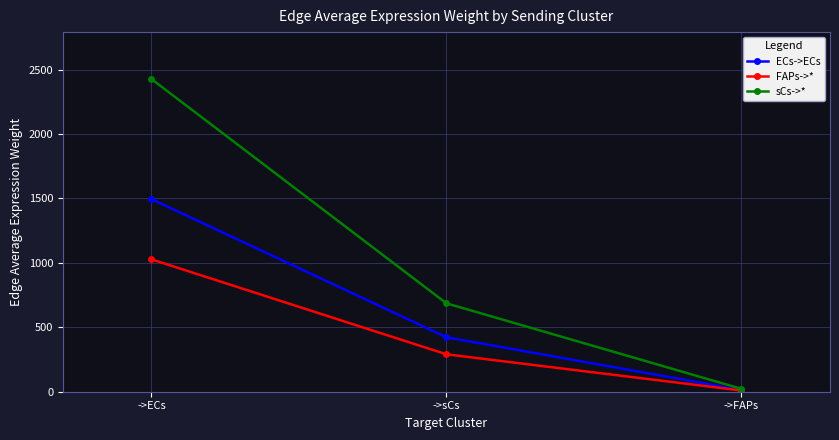

List the labels in order of FAPs->* value, largest first.

->ECs, ->sCs, ->FAPs